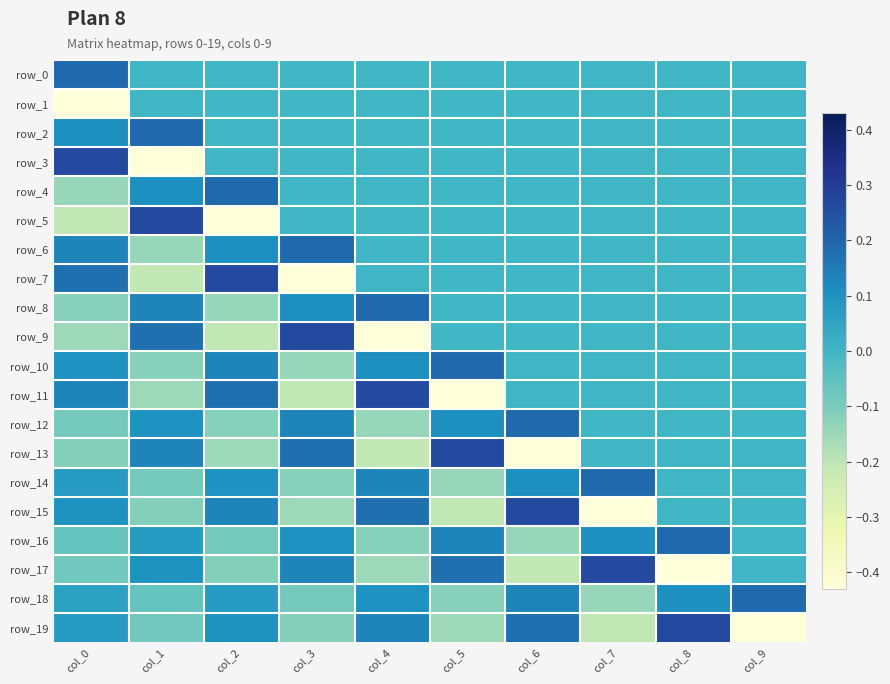

Which series changed the most between col_6 and col_8?

row_13